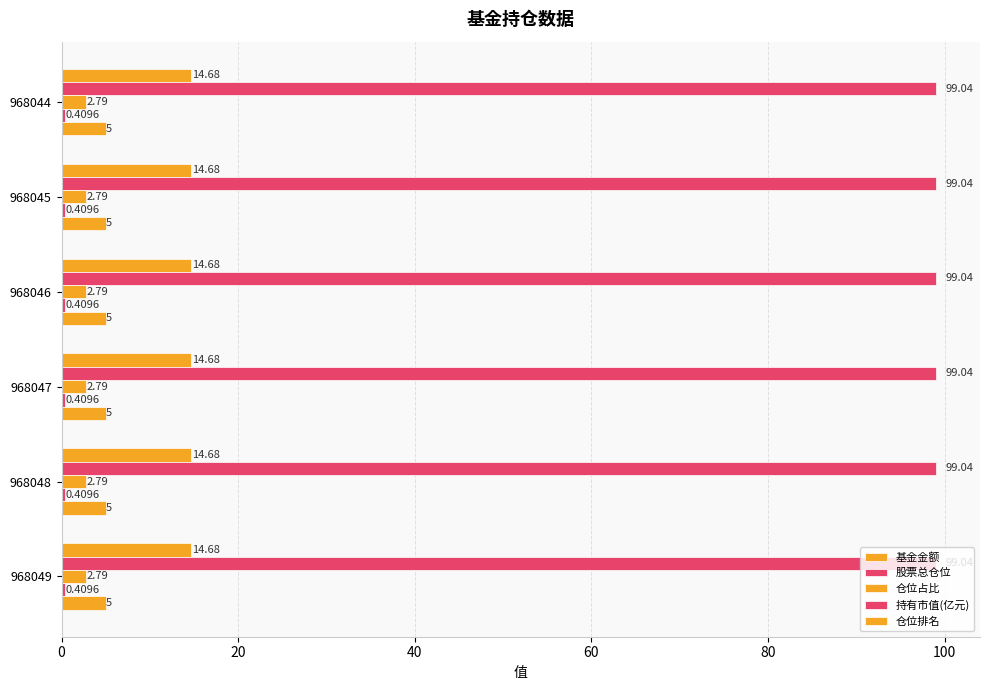

At which category does the chart reach its minimum across all series?

968044